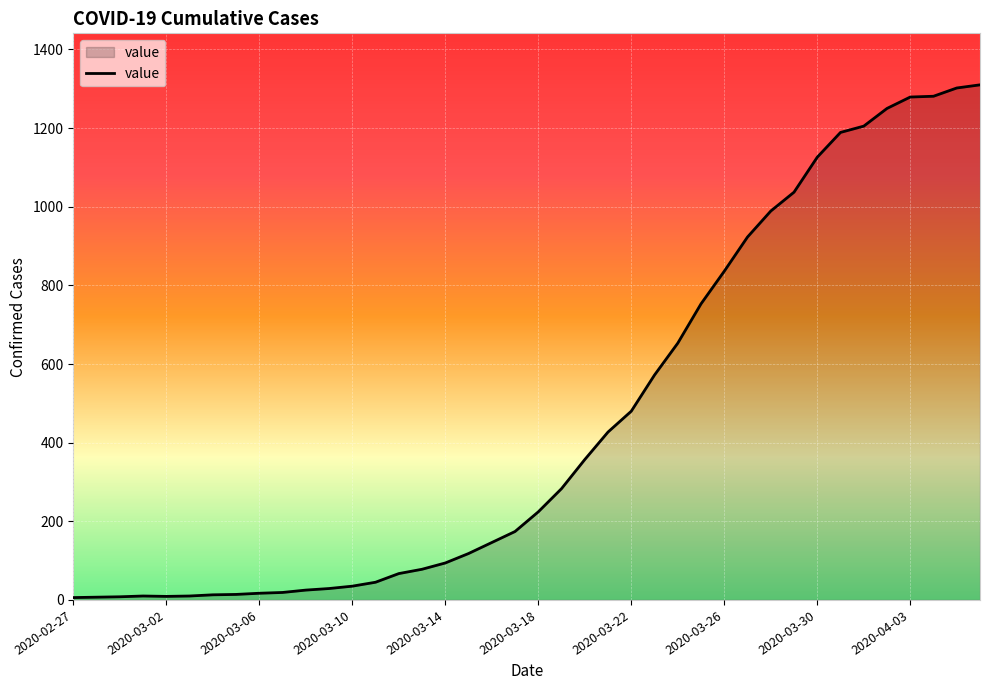

What is the difference between the maximum and minimum values?

1304